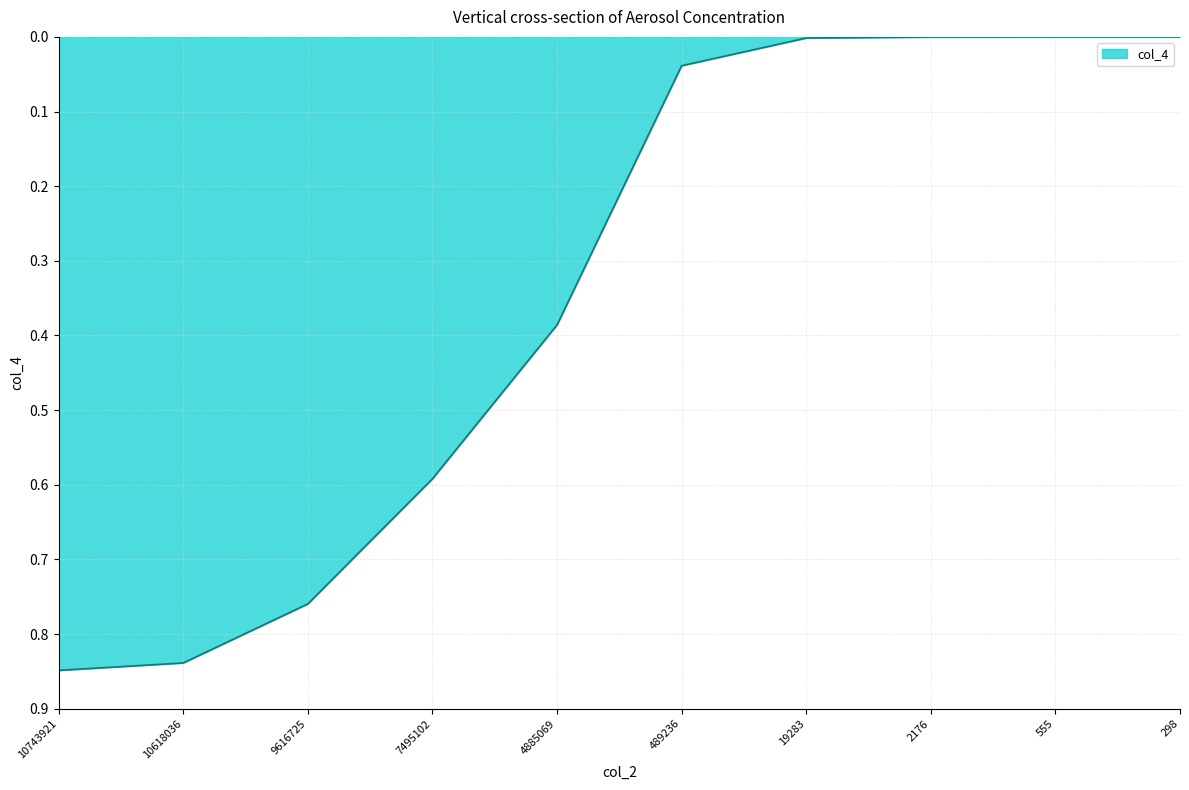

What is the average value?

0.3